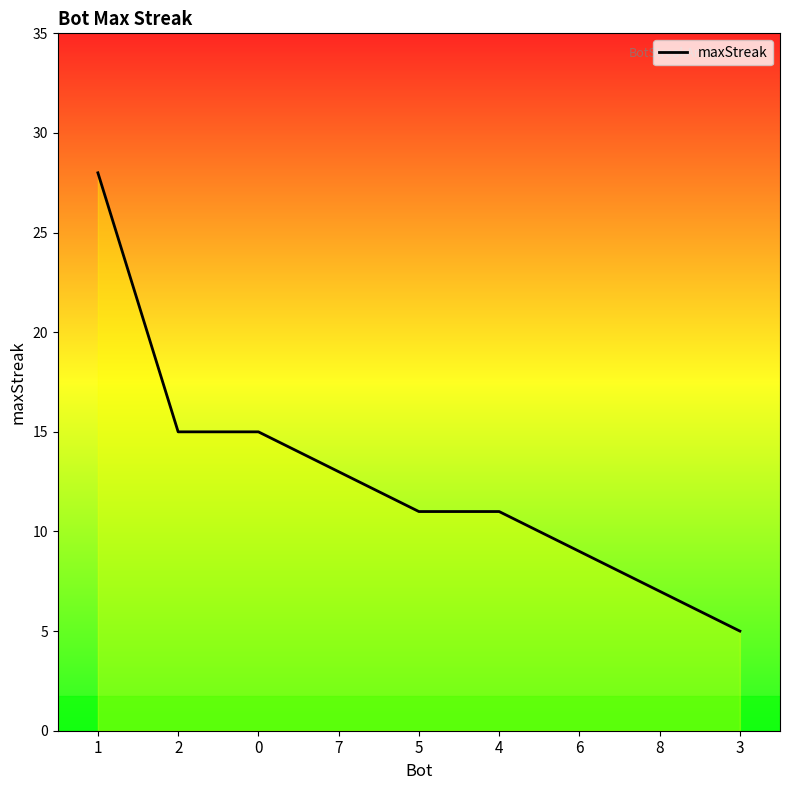

Count the number of data series in this chart.

1